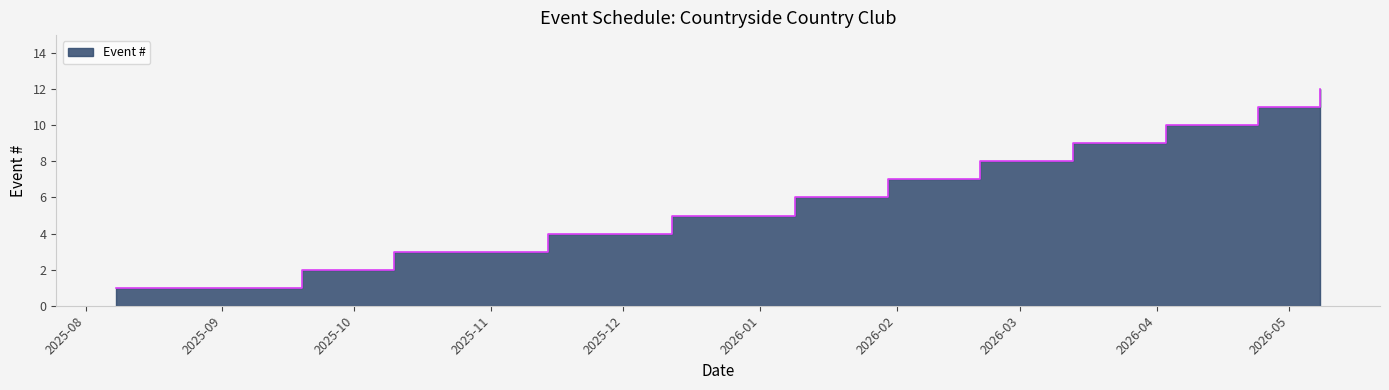

What is the label of the 9th point from the right?

2025-11-14